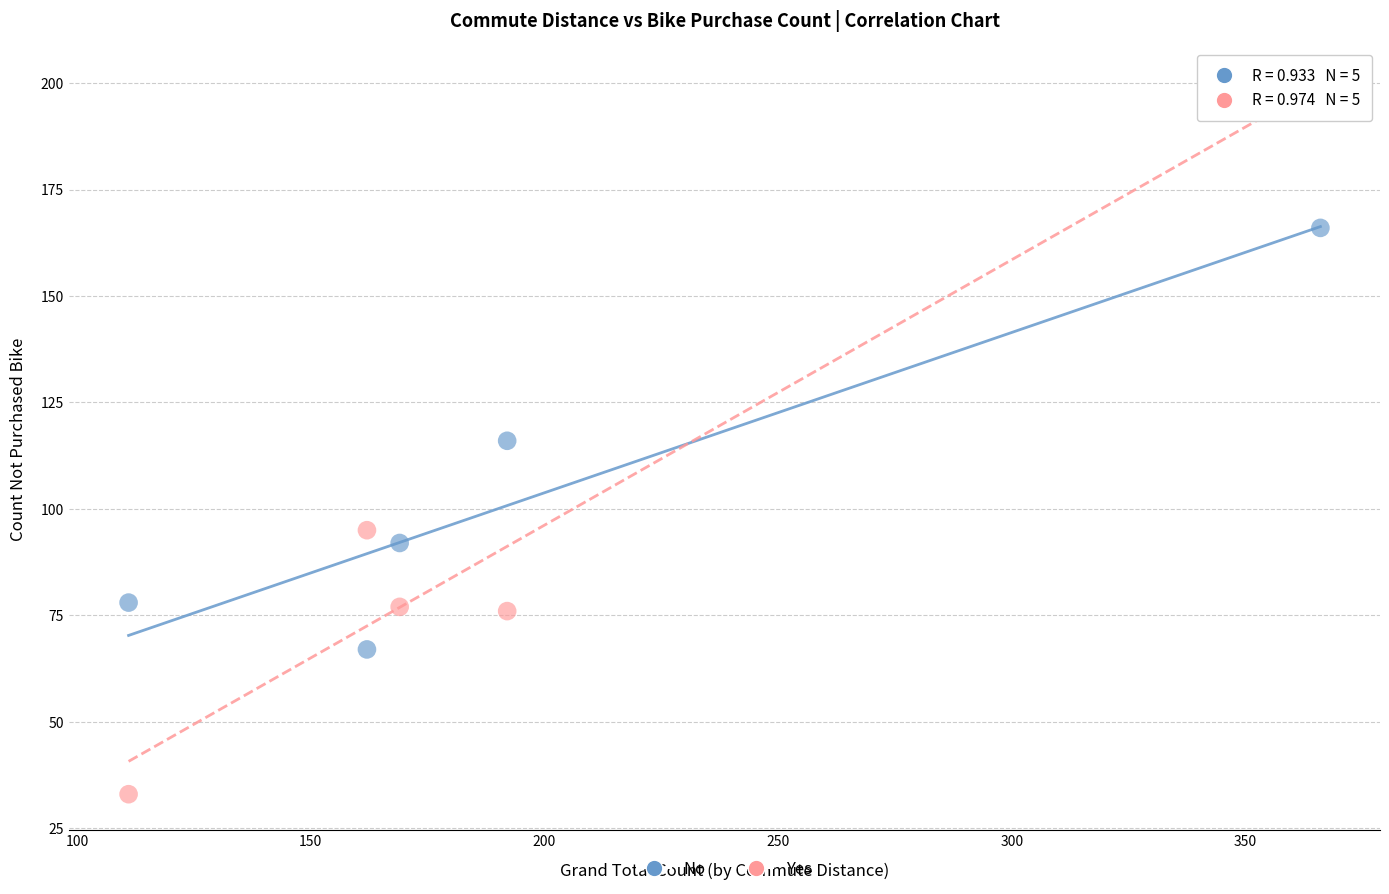

Across all data points, what is the average Y value?

100